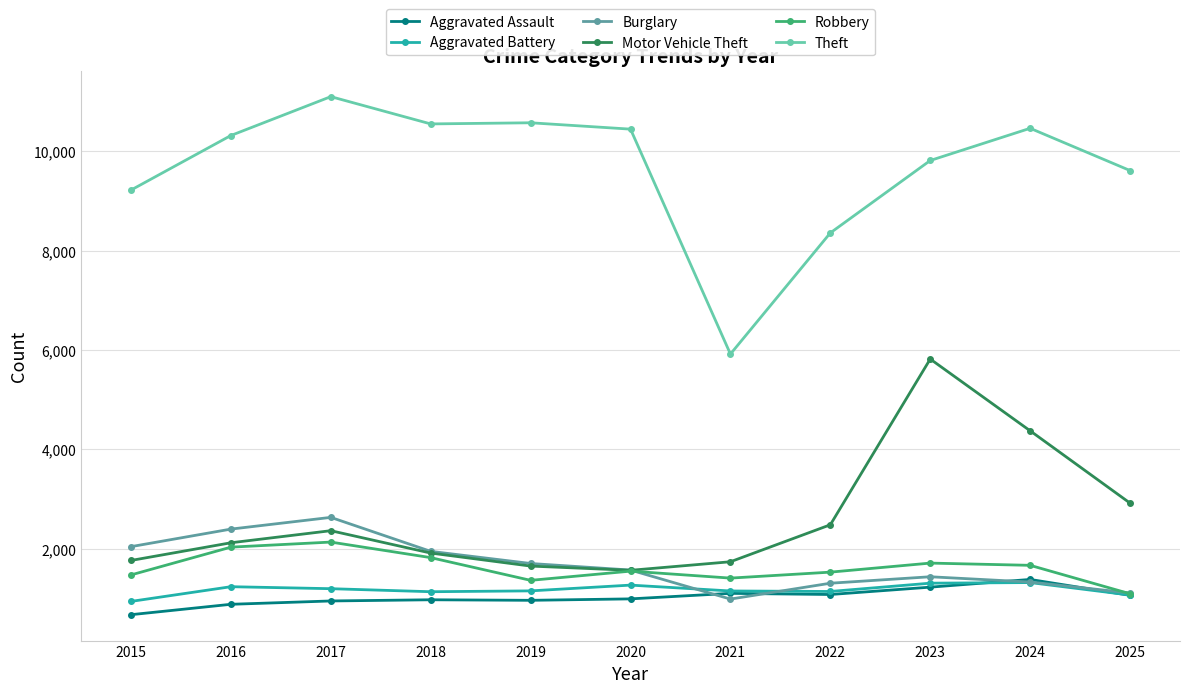

The value of Motor Vehicle Theft at 2022 is 2484. True or false?

True